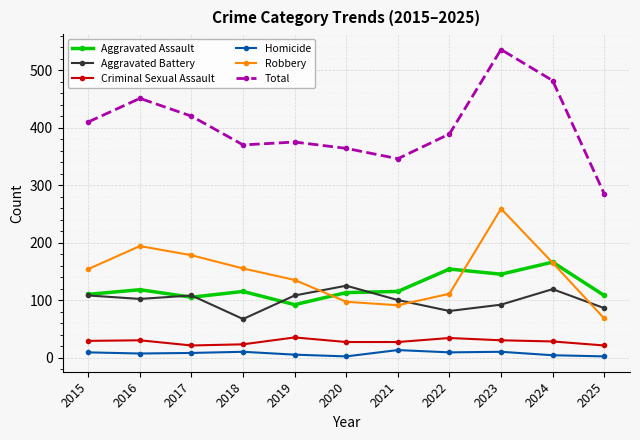

How many distinct data groups are displayed?

6